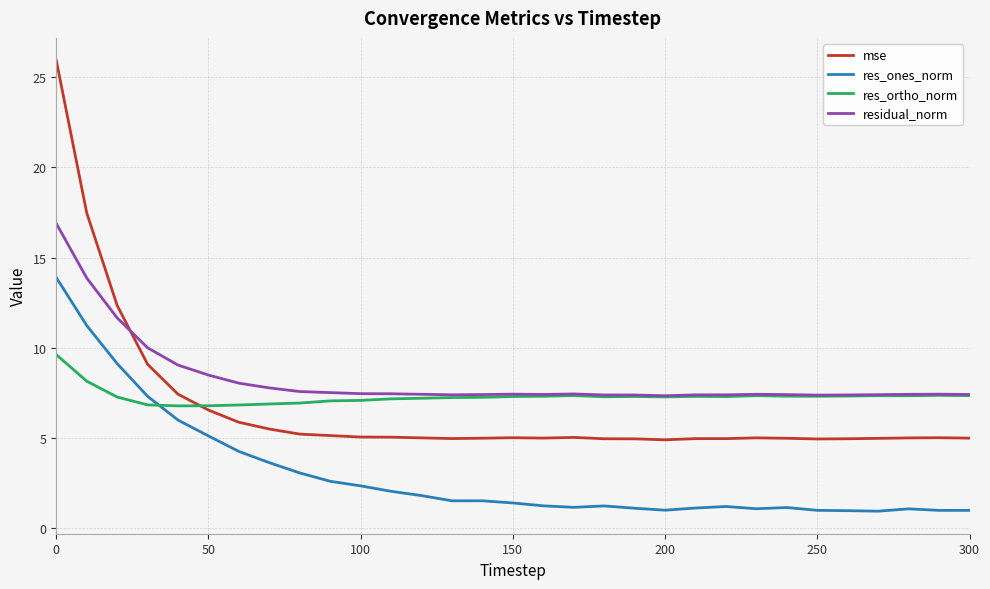

What is the maximum value for mse?

25.9